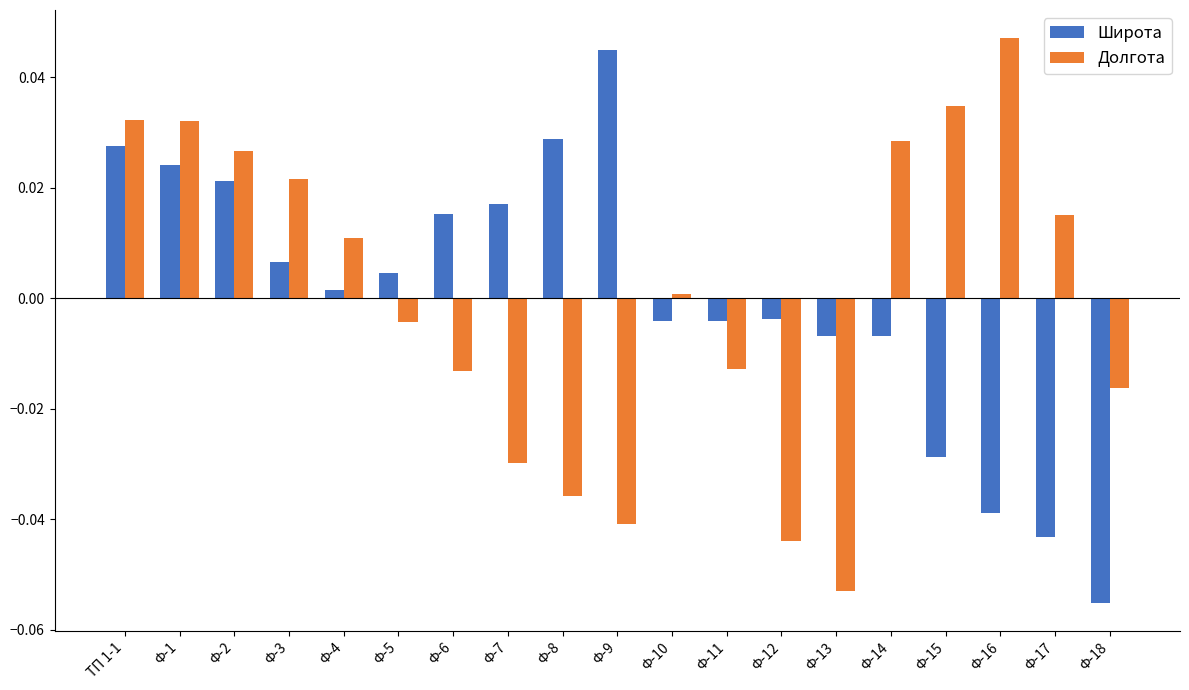

The Долгота series shows 0.0 at Ф-10. True or false?

True